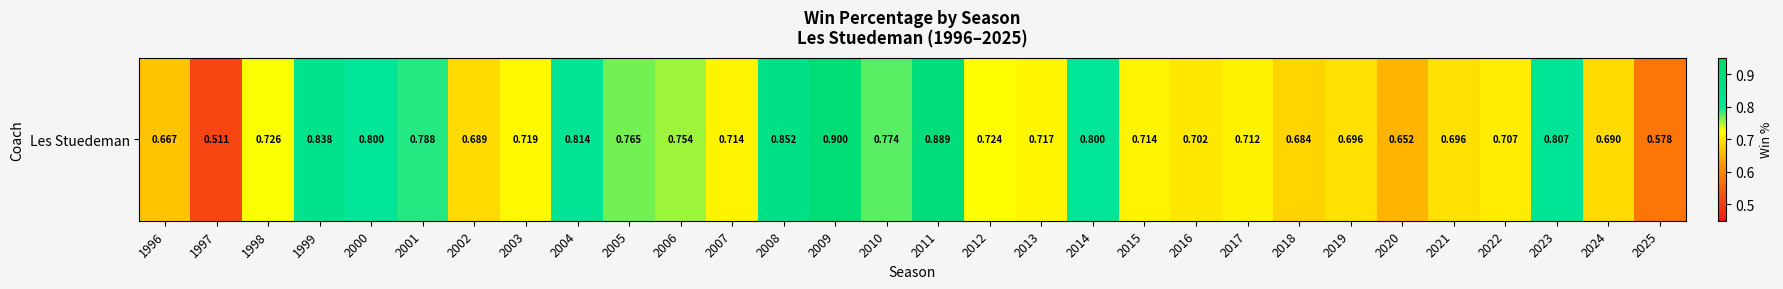

How many values are between 0 and 1?

30